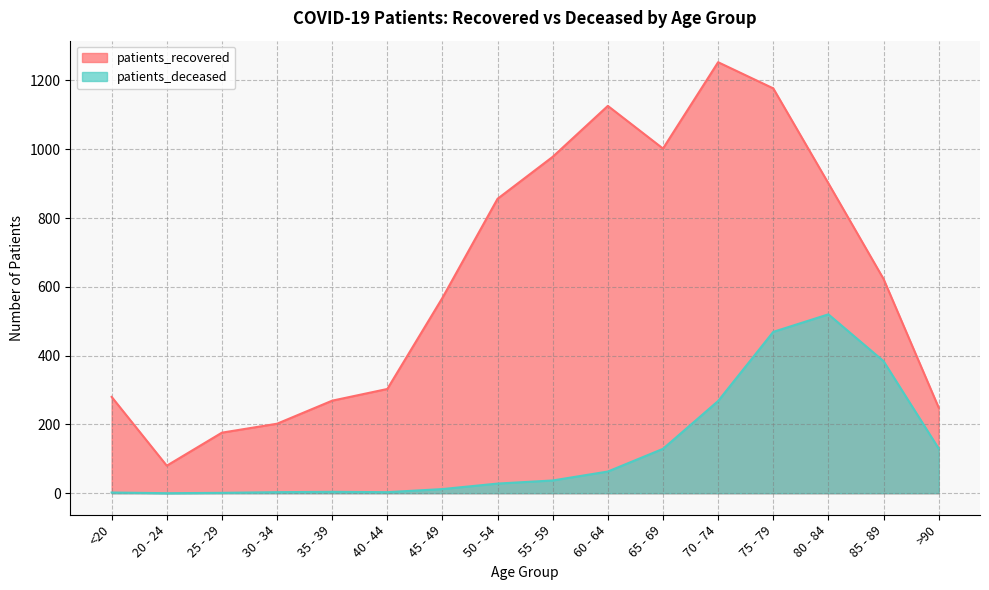

At which category is the sum across all series the highest?

75 - 79